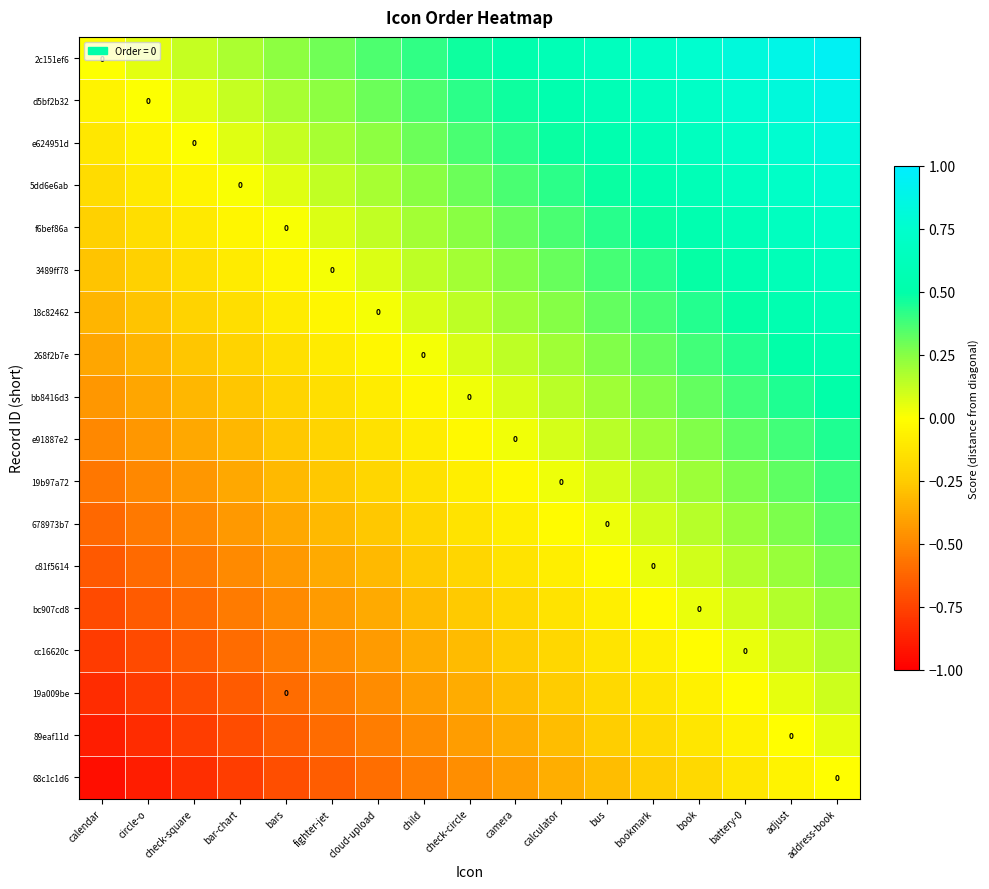

What is the difference between the second highest and minimum values in the 268f2b7e series?

0.9